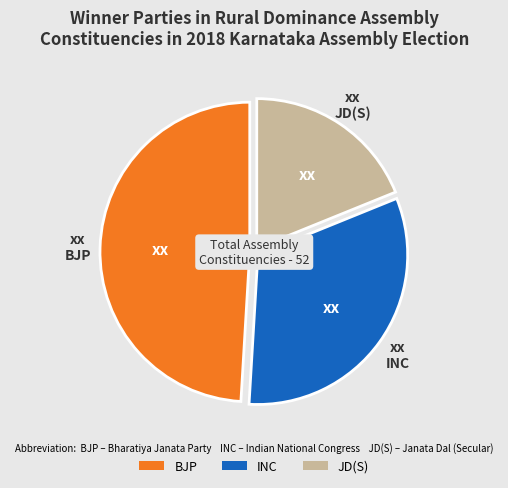

Is there a majority slice in this chart?

No